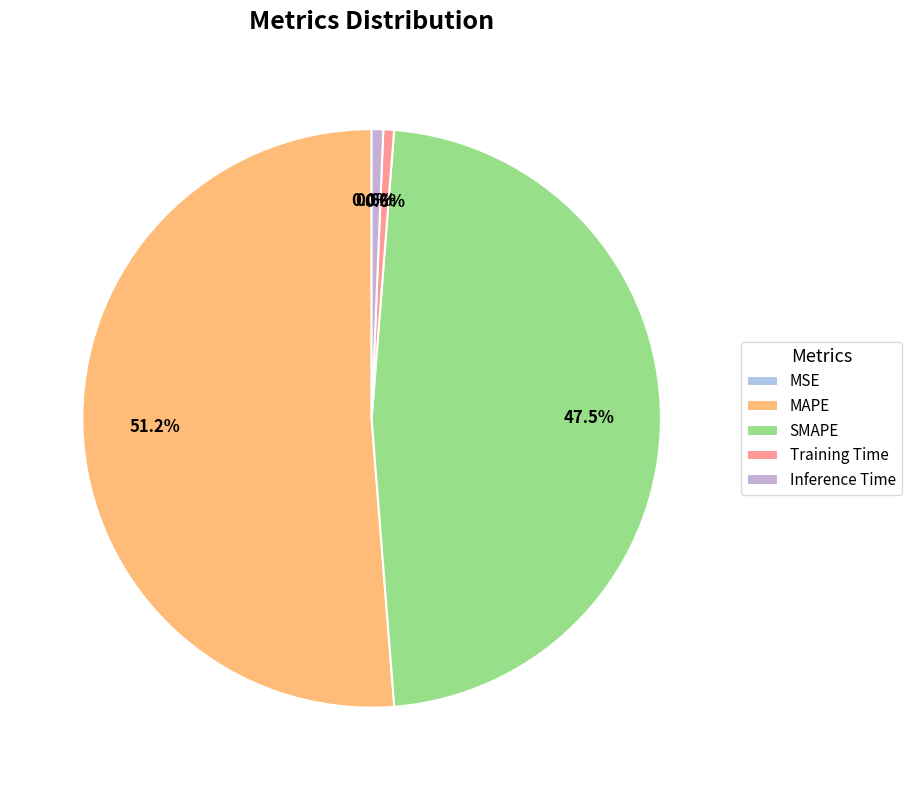

What portion of the pie excludes Inference Time?

99.4%